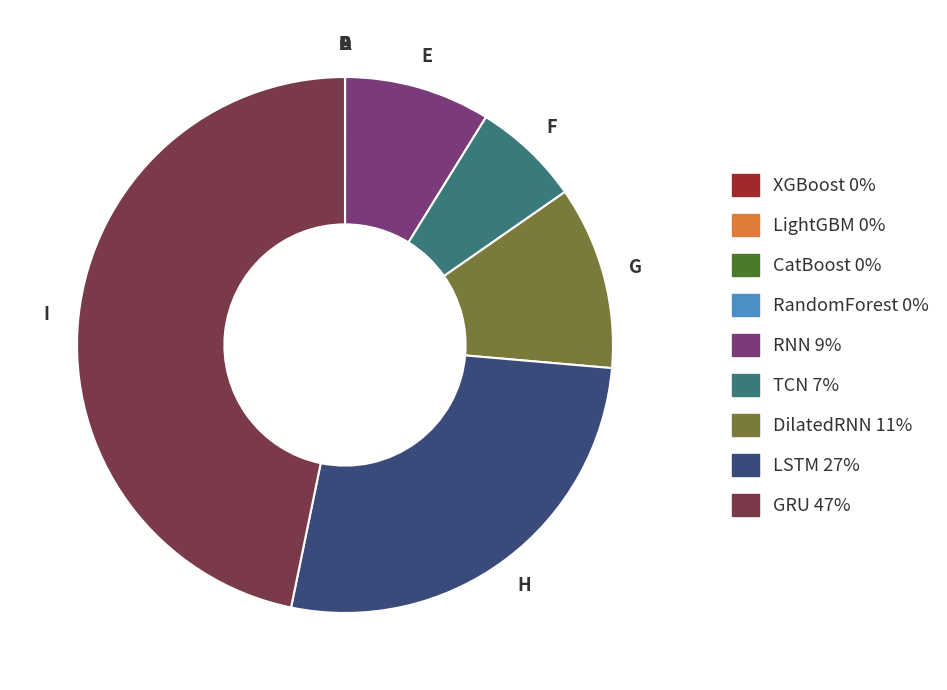

Does any single category account for the majority?

No